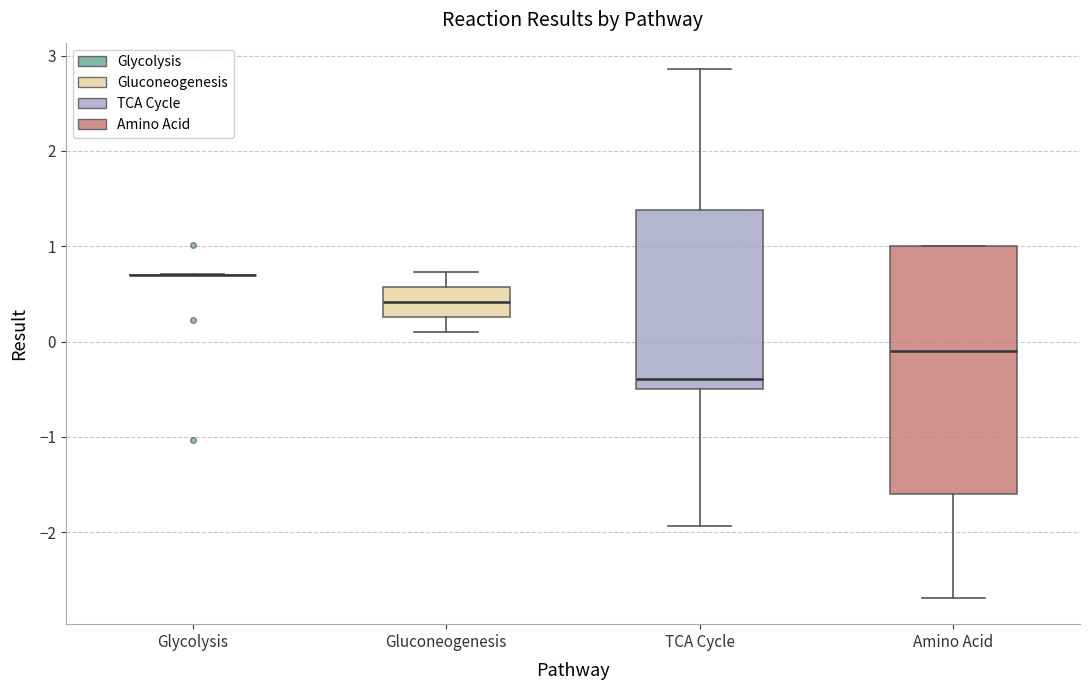

Reading left to right, transcribe this box plot: for each box, give where its median line is, the range the box spans, and where its two whiskers end, as read against the y-axis. The values are not printed on the chart, so give them approximately, as read against the axis.

Glycolysis: box collapsed to a line at 0.7, whiskers 0.7 to 0.7
Gluconeogenesis: median 0.4, box 0.3 to 0.6, whiskers 0.1 to 0.7
TCA Cycle: median -0.4, box -0.5 to 1.4, whiskers -1.9 to 2.9
Amino Acid: median -0.1, box -1.6 to 1.0, whiskers -2.7 to 1.0